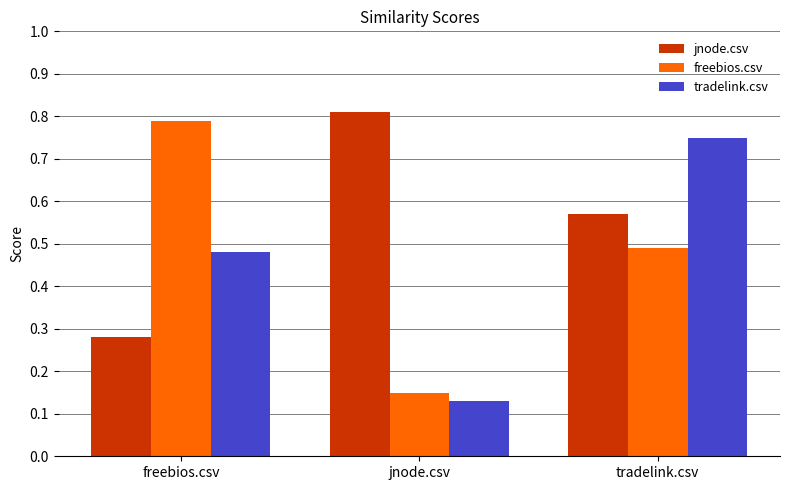

Rank the series at tradelink.csv from lowest to highest value.

freebios.csv, jnode.csv, tradelink.csv